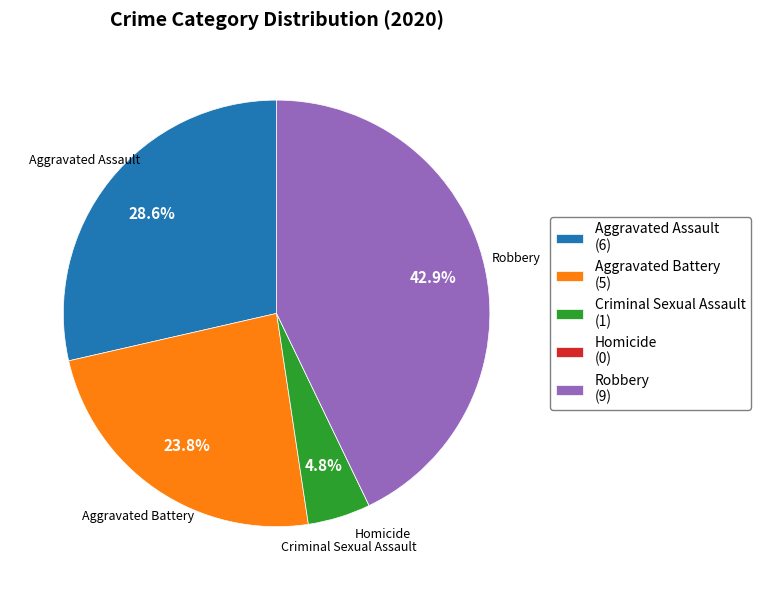

Between Aggravated Assault and Criminal Sexual Assault, which is larger?

Aggravated Assault